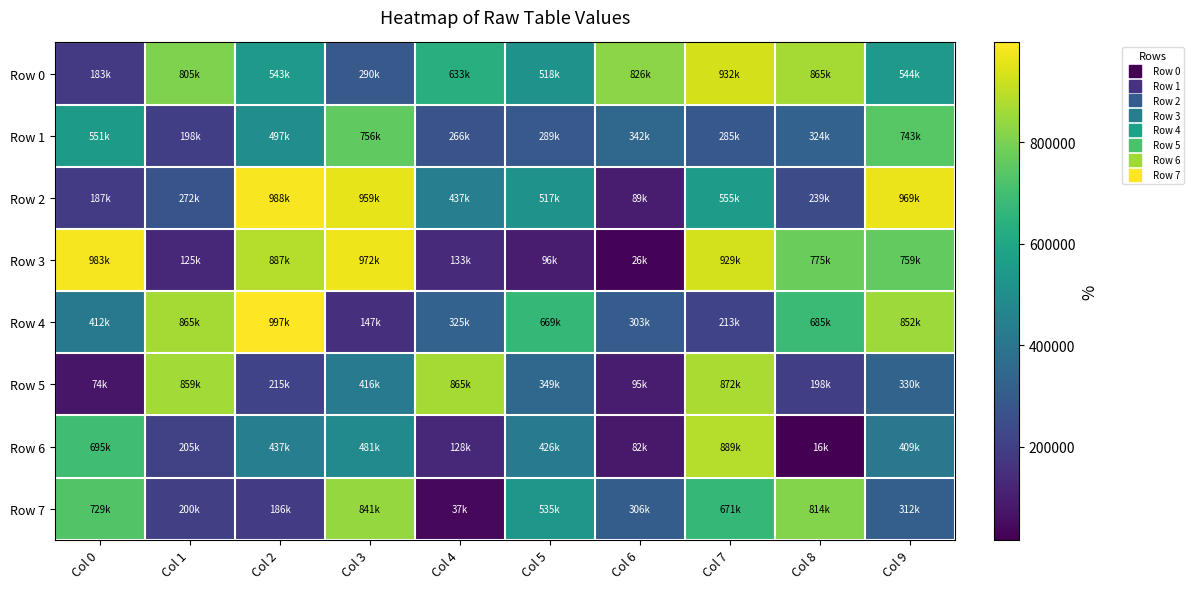

Which series has the largest total across all categories?

Row 0